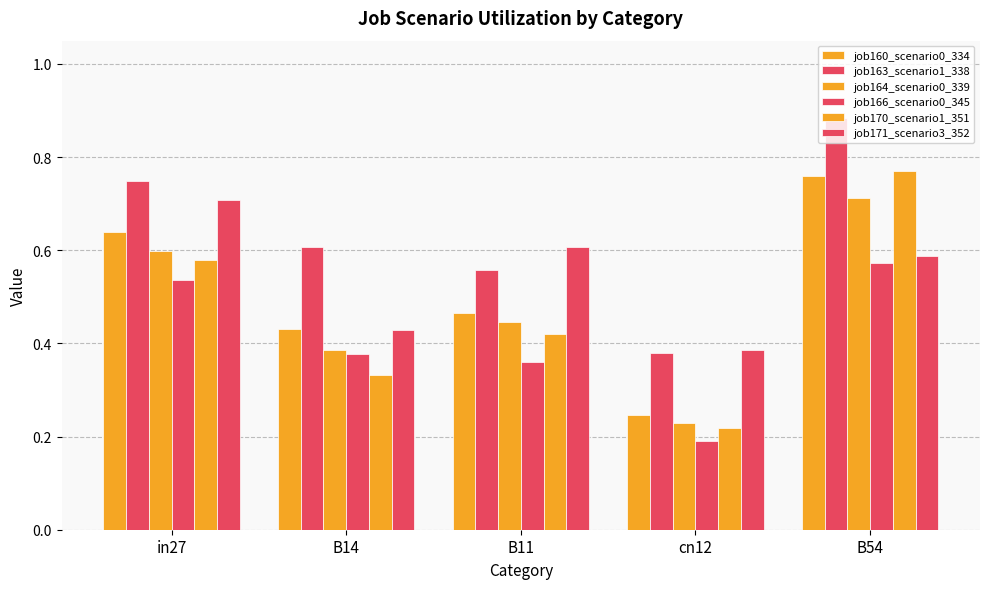

What is the spread (max minus min) of values at cn12?

0.2